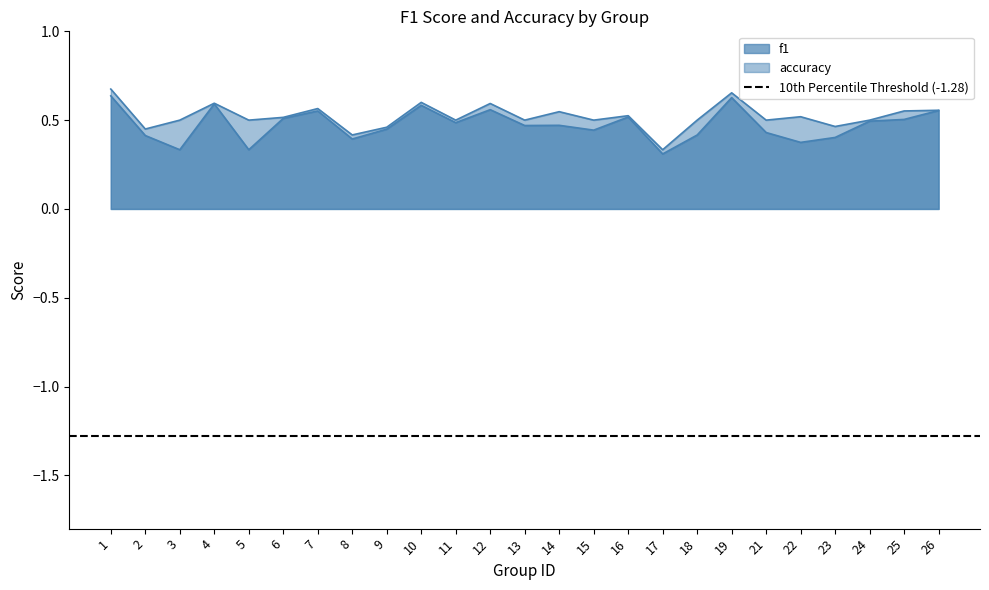

Read the f1 value at 11.

0.5